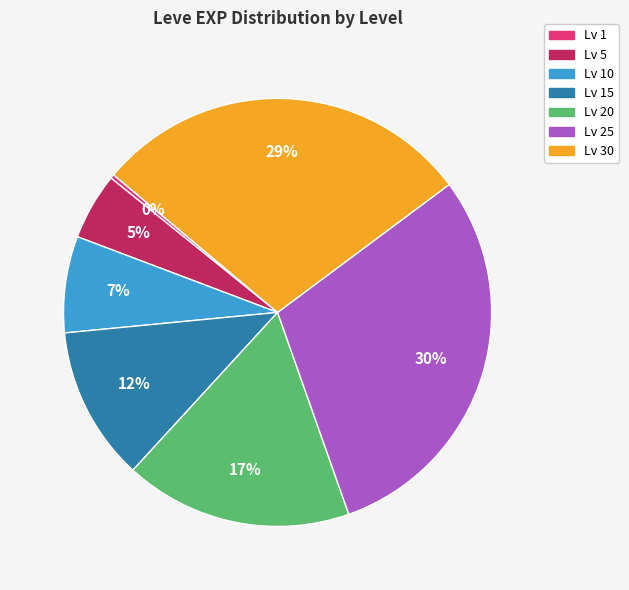

To the nearest percent, what is the average slice percentage?

14%